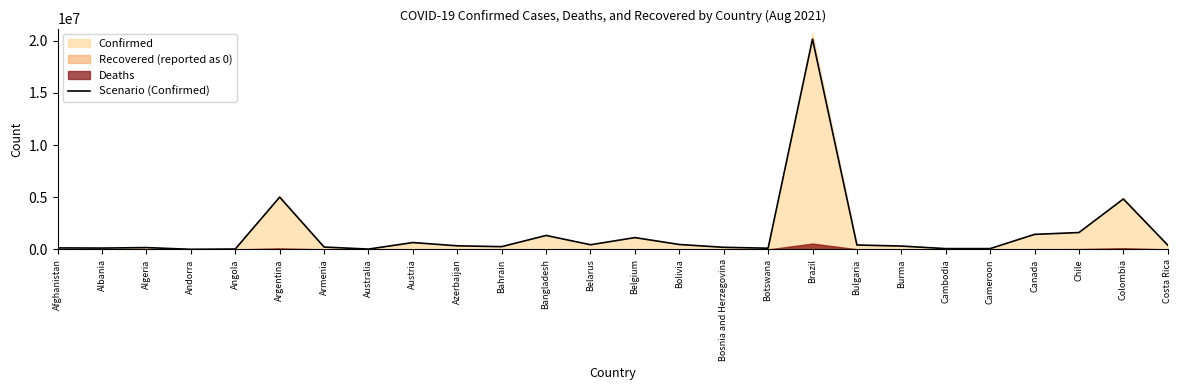

Does the chart have visible grid lines?

No